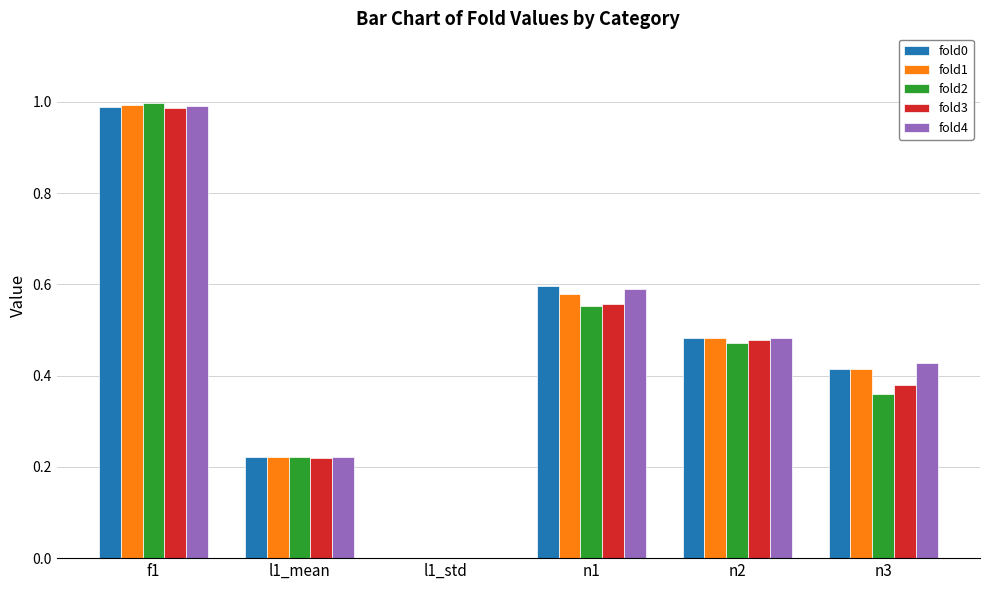

At which category is the sum across all series the highest?

f1